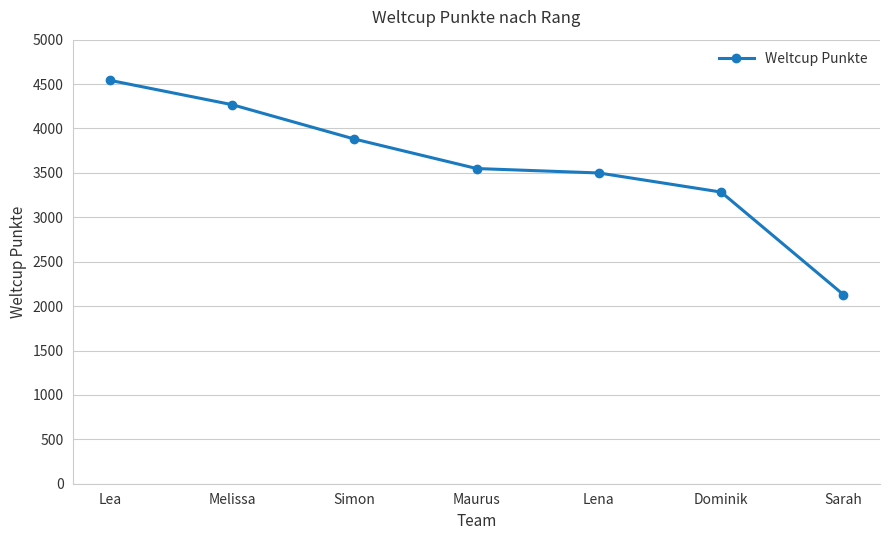

What is the smallest value displayed?

2130